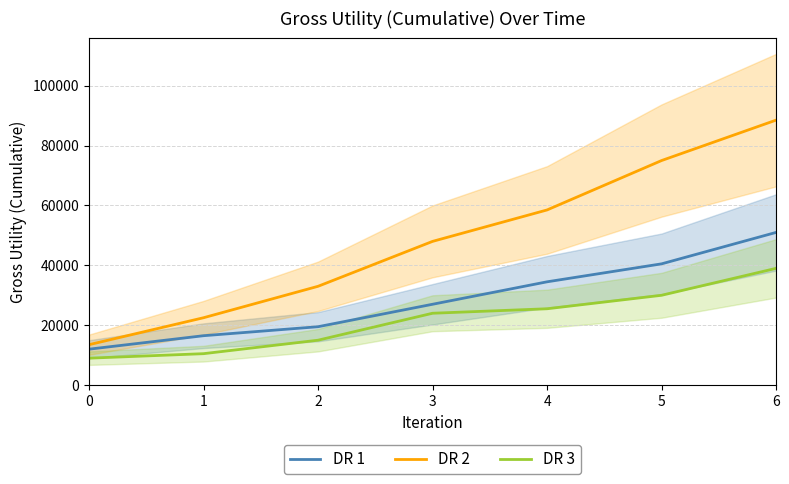

Which has a higher value, 2 or 4?

4